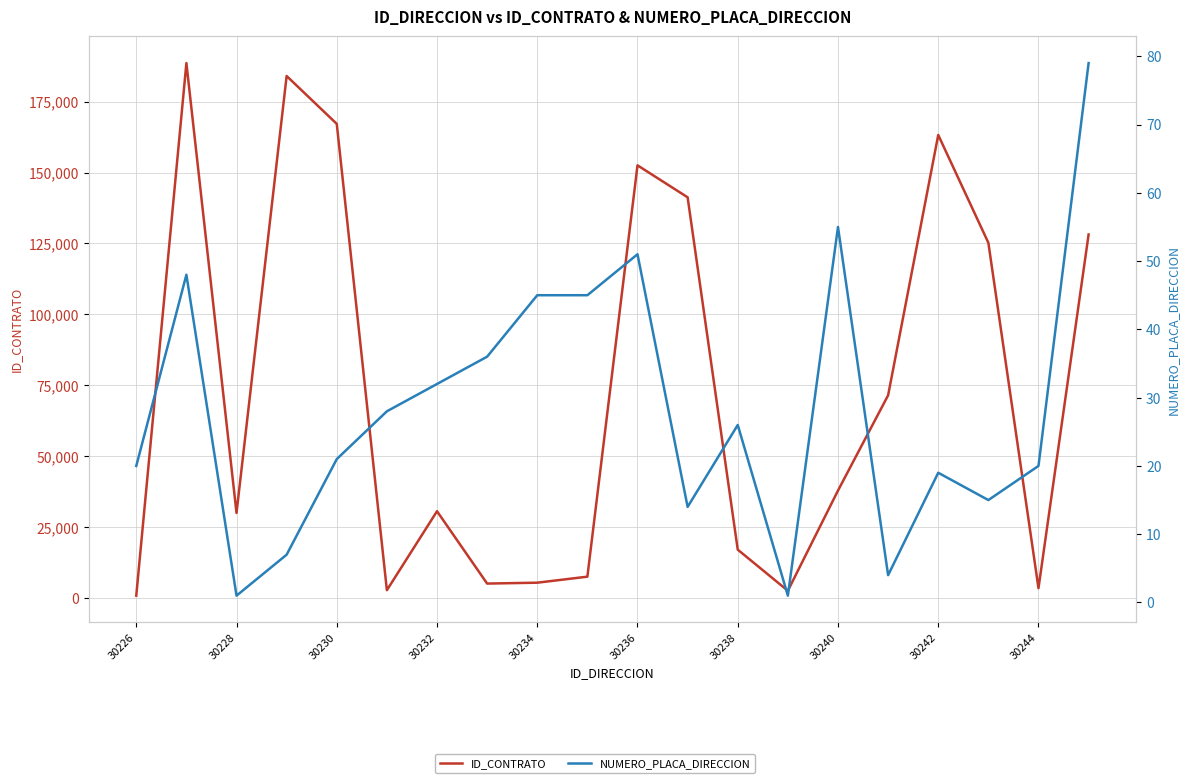

Reading right to left, transcribe all the data shown in this chart.

ID_CONTRATO: 128137	3415	125220	163228	71428	37834	2506	16994	141248	152527	7473	5346	5039	30550	2703	167149	184030	29948	188589	775
NUMERO_PLACA_DIRECCION: 79	20	15	19	4	55	1	26	14	51	45	45	36	32	28	21	7	1	48	20